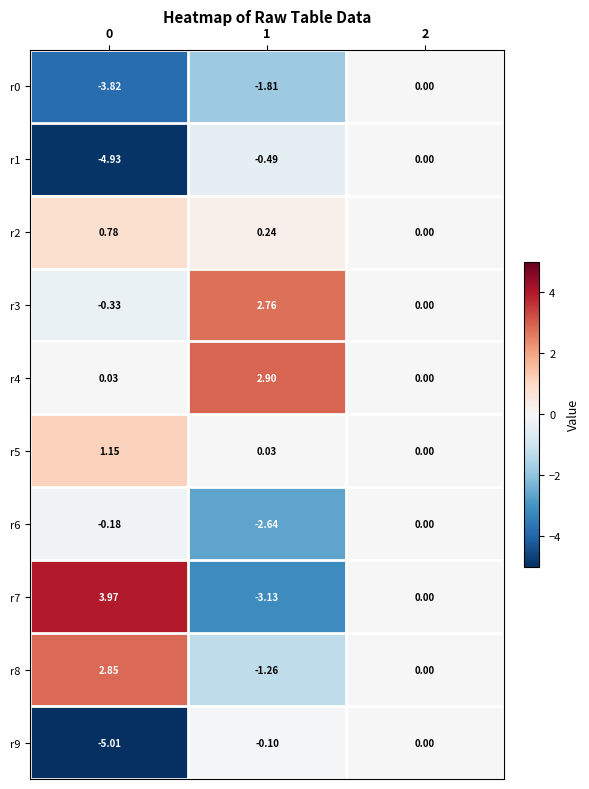

Is the value of r7 at 1 greater than the value of r9 at 2?

No